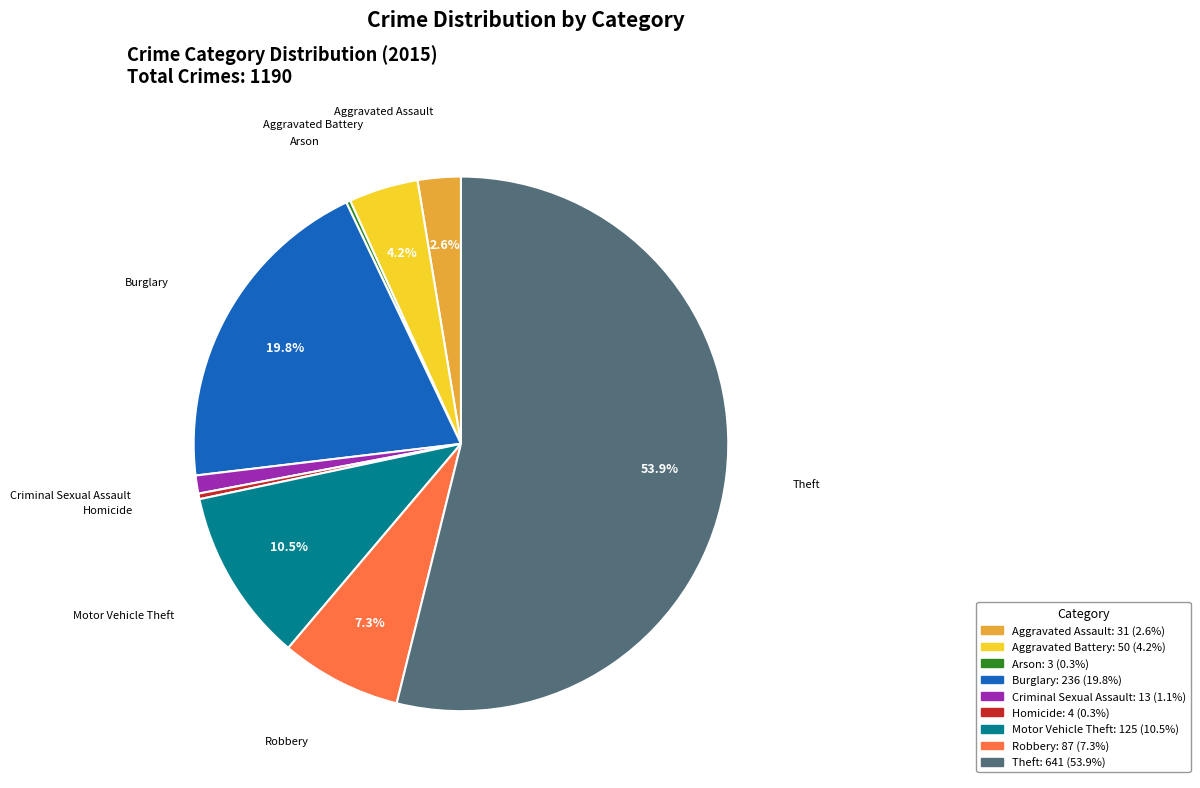

Which category has the biggest portion of the pie?

Theft